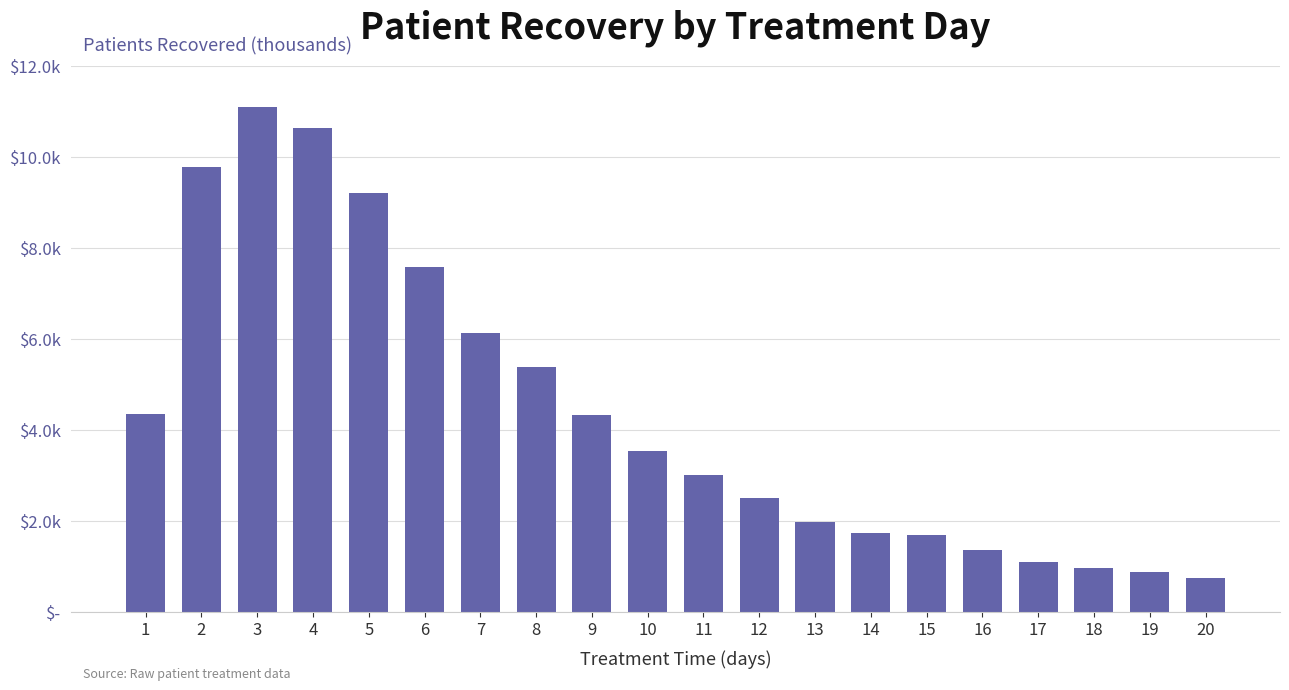

What is the difference between the second highest and minimum values?

9895